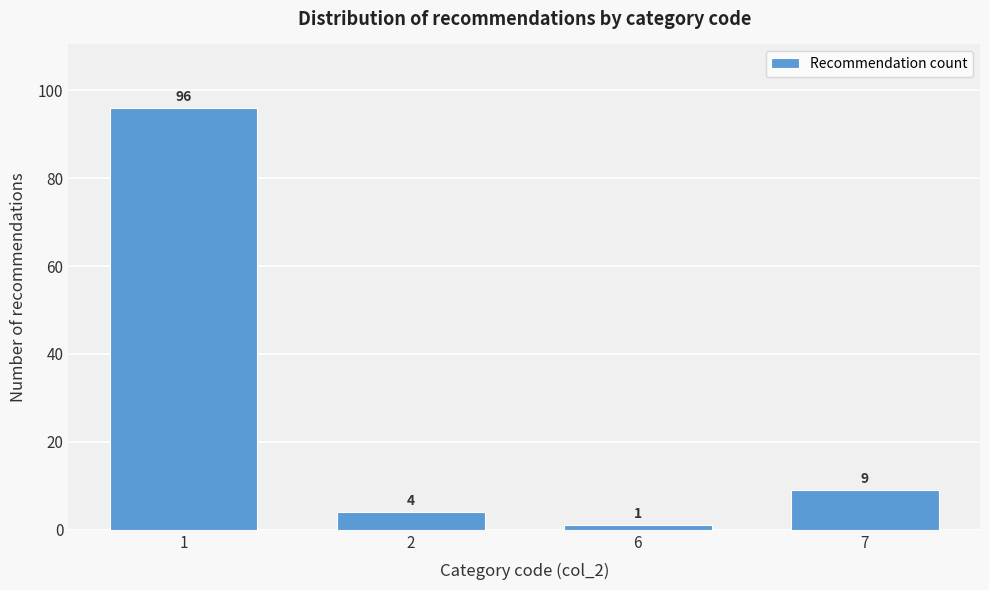

Reading left to right, transcribe all the data shown in this chart.

96	4	1	9